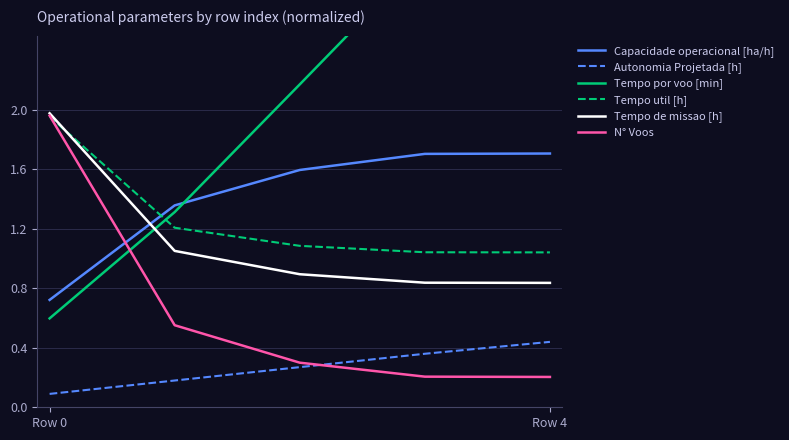

True or false: Autonomia Projetada [h] and Tempo util [h] cross at least once.

False